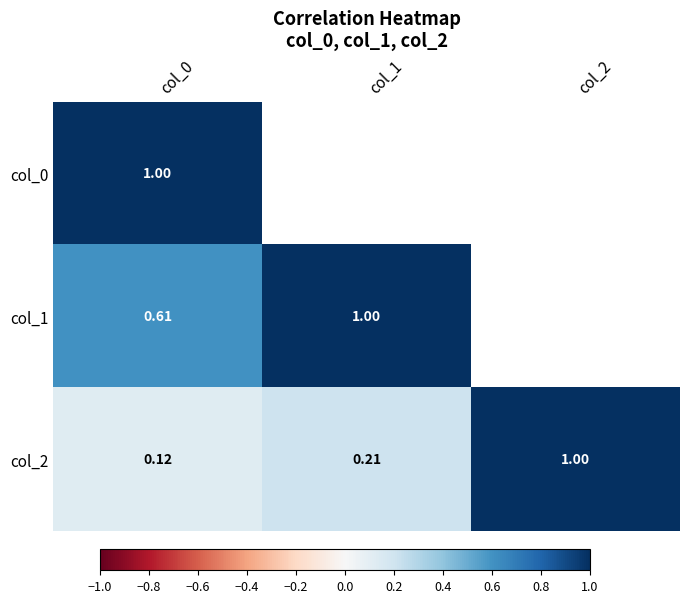

What is the difference between the highest and lowest values at col_1?

0.8